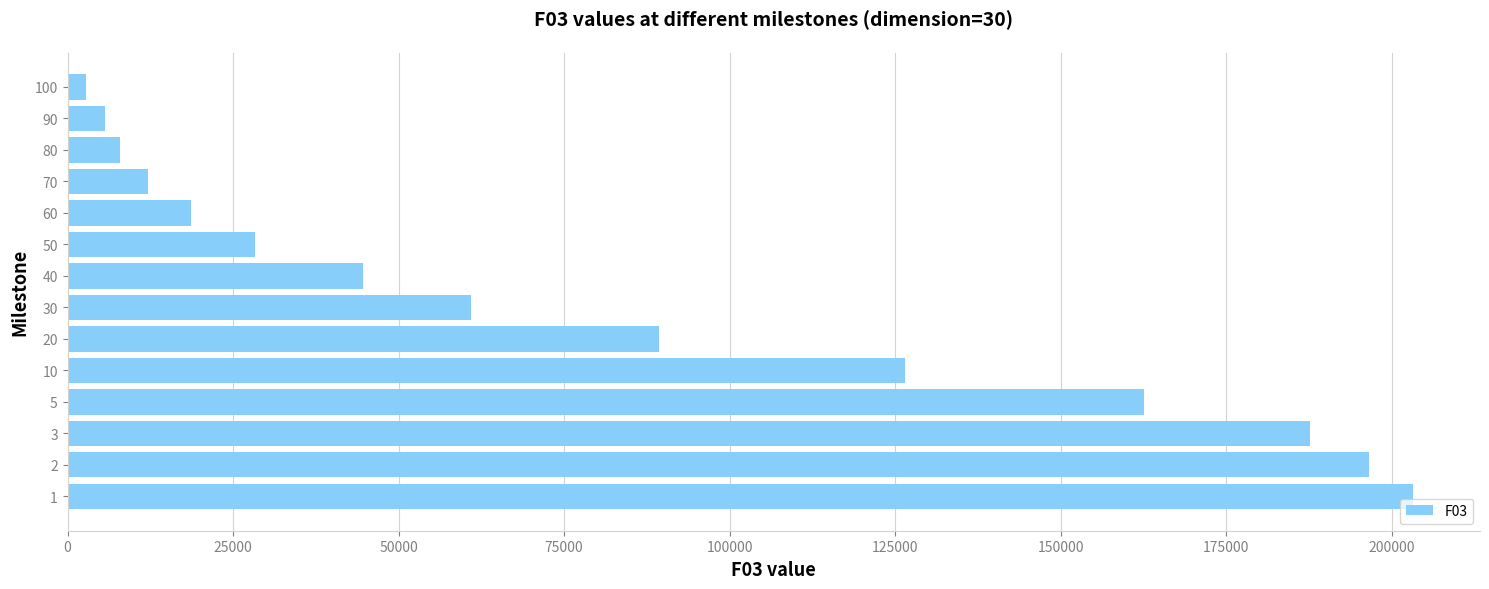

List the labels in order of value, largest first.

1, 2, 3, 5, 10, 20, 30, 40, 50, 60, 70, 80, 90, 100